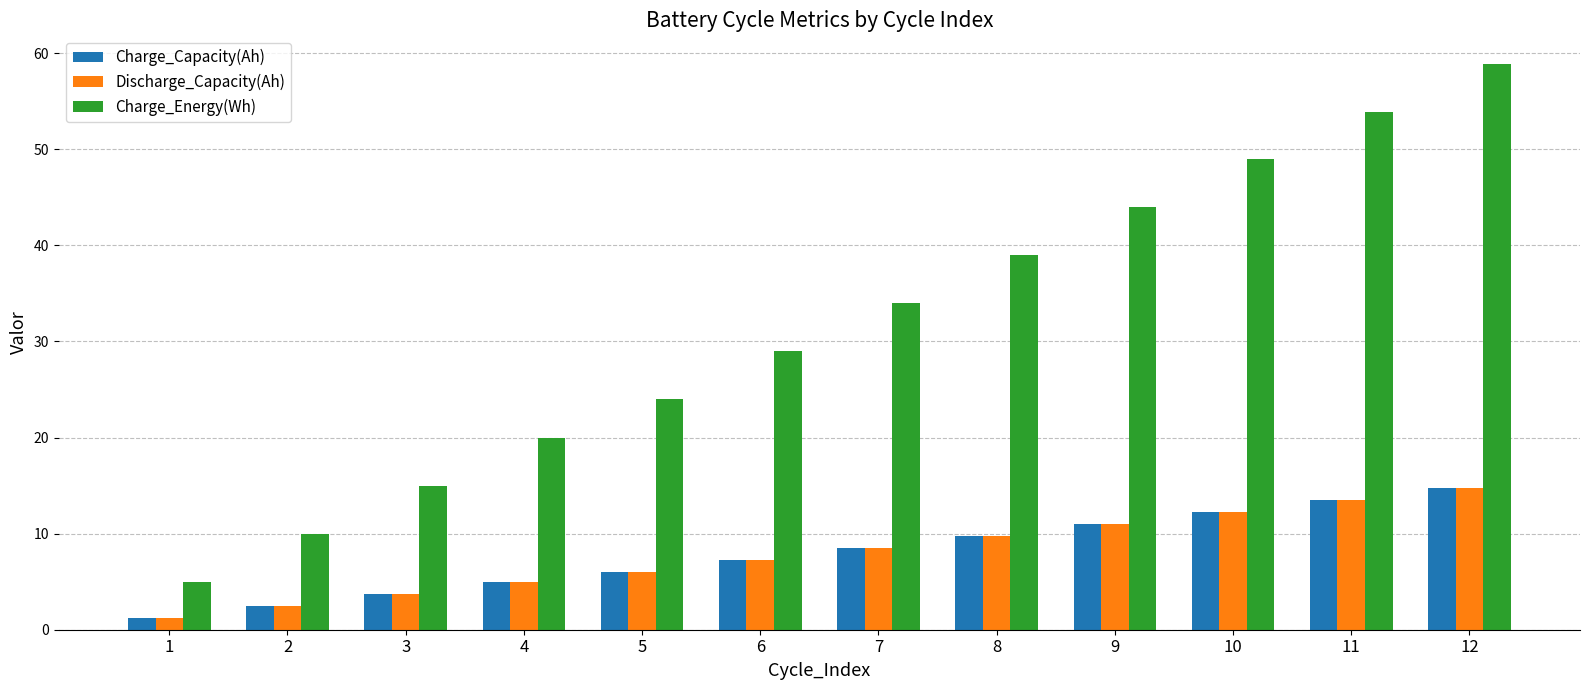

Reading left to right, transcribe all the data shown in this chart.

Charge_Capacity(Ah): 1=1.2	2=2.5	3=3.7	4=5.0	5=6.0	6=7.2	7=8.5	8=9.7	9=11.0	10=12.2	11=13.5	12=14.7
Discharge_Capacity(Ah): 1=1.2	2=2.5	3=3.7	4=5.0	5=6.0	6=7.2	7=8.5	8=9.7	9=11.0	10=12.2	11=13.5	12=14.7
Charge_Energy(Wh): 1=4.9	2=10.0	3=15.0	4=20.0	5=24.0	6=29.0	7=34.0	8=39.0	9=44.0	10=48.9	11=53.9	12=58.9